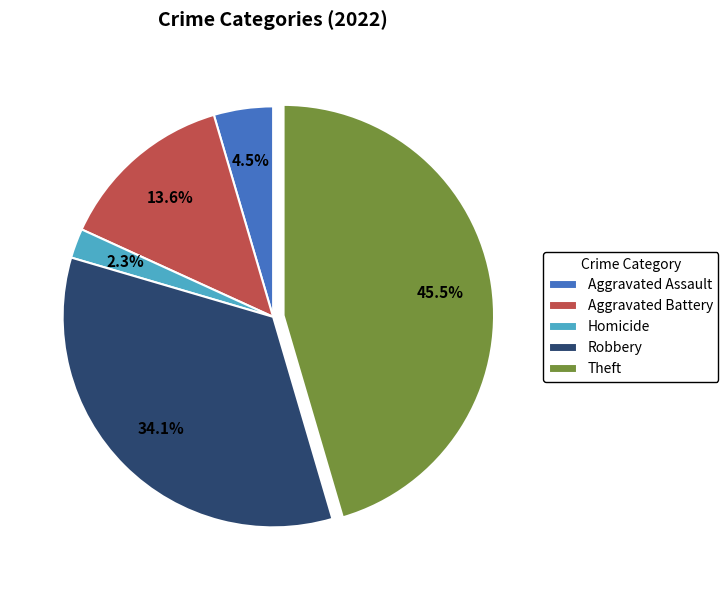

What percentage is NOT represented by Aggravated Battery?

86.4%